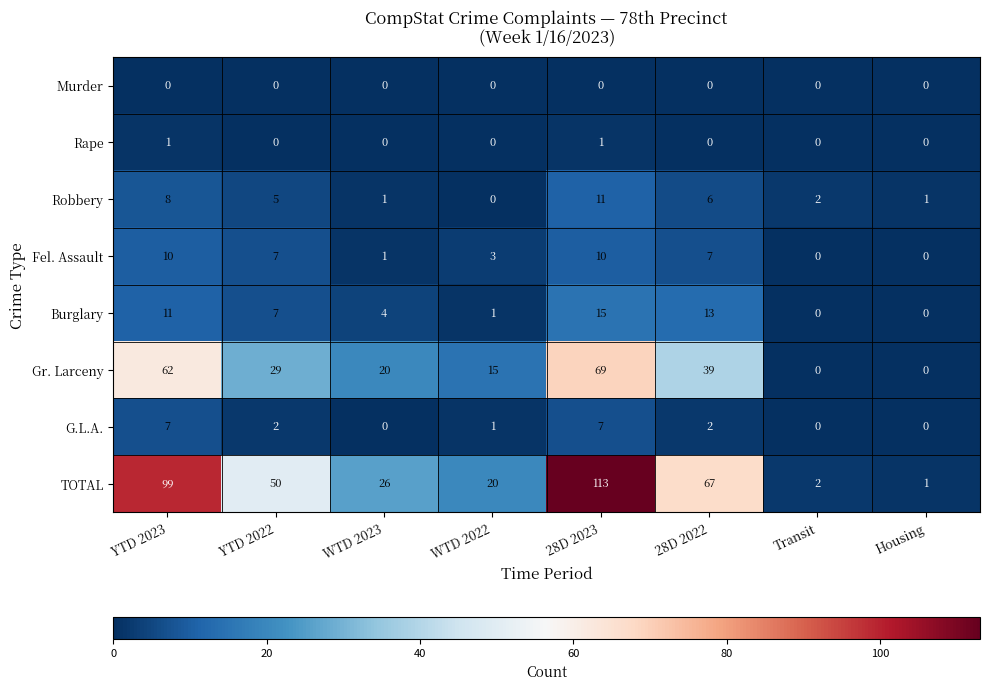

Rank the series by their maximum value, from highest to lowest.

TOTAL, Gr. Larceny, Burglary, Robbery, Fel. Assault, G.L.A., Rape, Murder